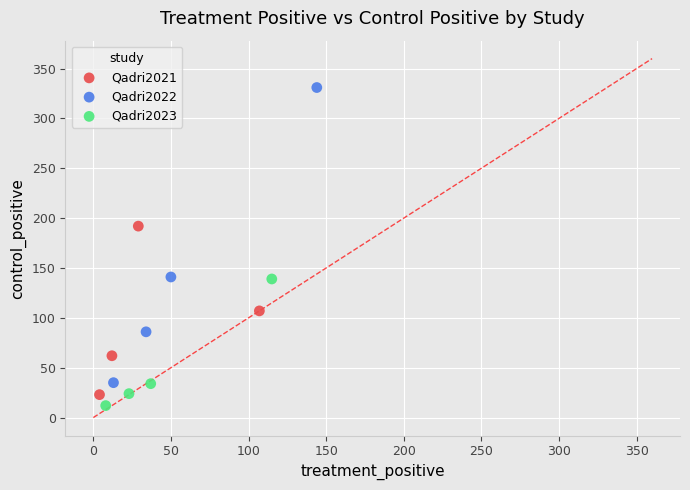

Which series has the widest spread of Y values?

Qadri2022